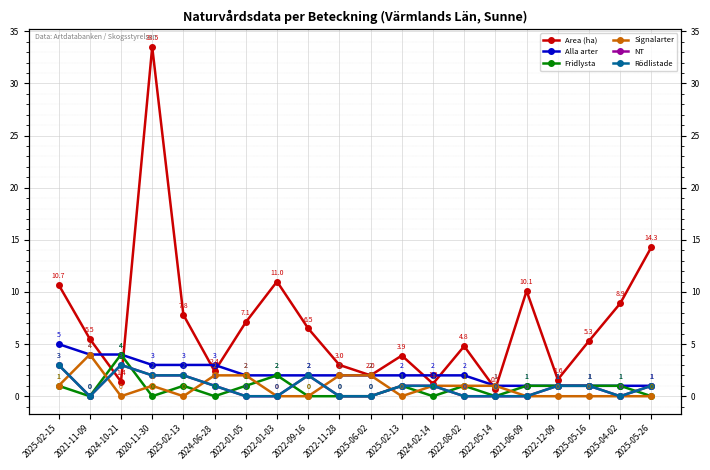

Reading right to left, transcribe all the data shown in this chart.

Area (ha): 14.3	8.9	5.3	1.6	10.1	0.7	4.8	1.2	3.9	2.0	3.0	6.5	11.0	7.1	2.4	7.8	33.5	1.4	5.5	10.7
Alla arter: 1.0	1.0	1.0	1.0	1.0	1.0	2.0	2.0	2.0	2.0	2.0	2.0	2.0	2.0	3.0	3.0	3.0	4.0	4.0	5.0
Fridlysta: 0.0	1.0	1.0	1.0	1.0	0.0	1.0	0.0	1.0	0.0	0.0	0.0	2.0	1.0	0.0	1.0	0.0	4.0	0.0	1.0
Signalarter: 0.0	0.0	0.0	0.0	0.0	1.0	1.0	1.0	0.0	2.0	2.0	0.0	0.0	2.0	2.0	0.0	1.0	0.0	4.0	1.0
NT: 1.0	0.0	1.0	1.0	0.0	0.0	0.0	1.0	1.0	0.0	0.0	2.0	0.0	0.0	1.0	2.0	2.0	3.0	0.0	3.0
Rödlistade: 1.0	0.0	1.0	1.0	0.0	0.0	0.0	1.0	1.0	0.0	0.0	2.0	0.0	0.0	1.0	2.0	2.0	3.0	0.0	3.0